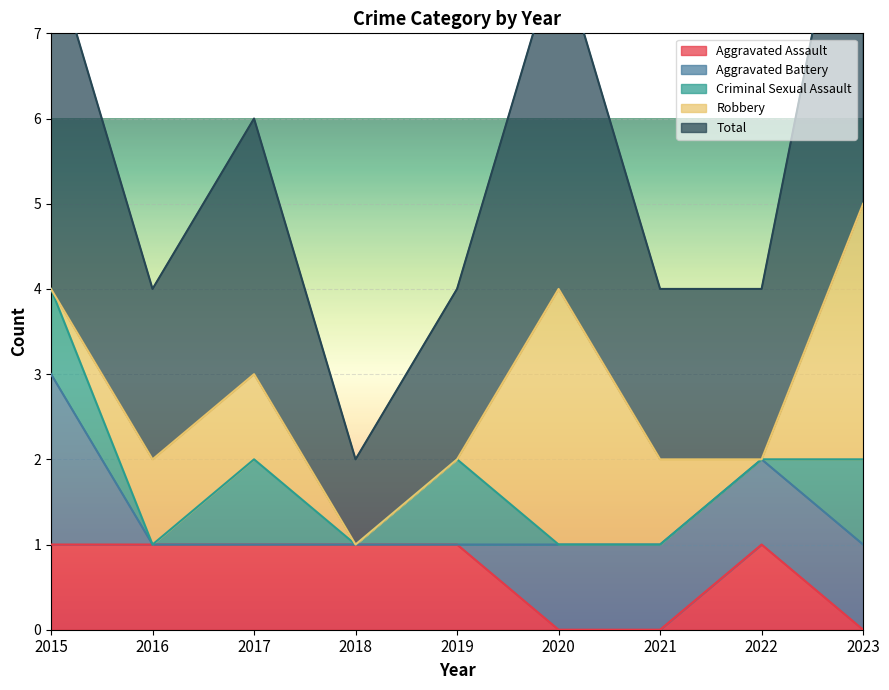

Reading left to right, what are all the values shown in this chart?

Aggravated Assault: 2015=1	2016=1	2017=1	2018=1	2019=1	2020=0	2021=0	2022=1	2023=0
Aggravated Battery: 2015=2	2016=0	2017=0	2018=0	2019=0	2020=1	2021=1	2022=1	2023=1
Criminal Sexual Assault: 2015=1	2016=0	2017=1	2018=0	2019=1	2020=0	2021=0	2022=0	2023=1
Robbery: 2015=0	2016=1	2017=1	2018=0	2019=0	2020=3	2021=1	2022=0	2023=3
Total: 2015=4	2016=2	2017=3	2018=1	2019=2	2020=4	2021=2	2022=2	2023=5